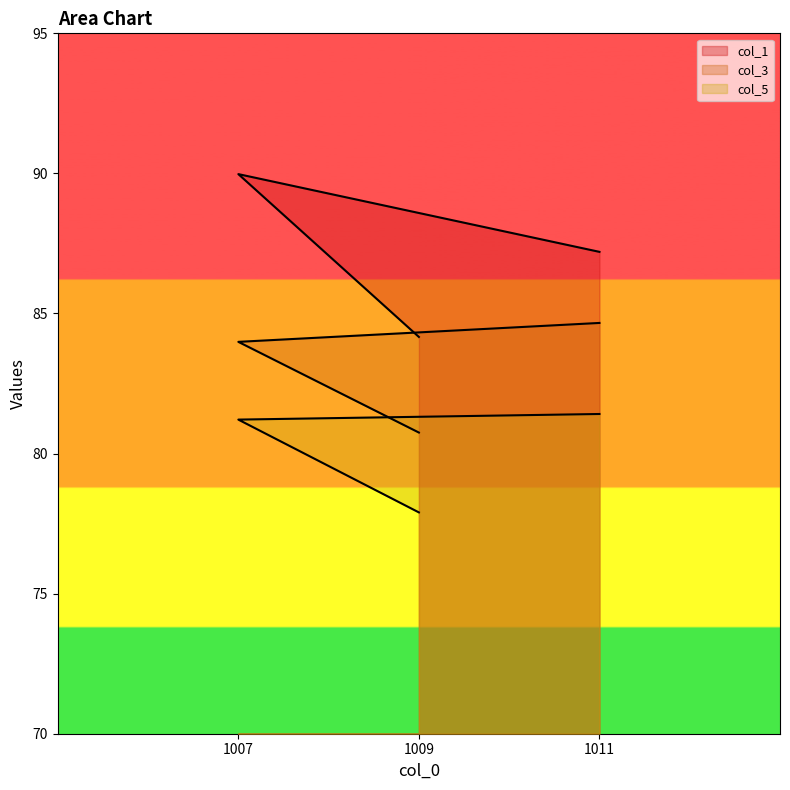

What are all the series names shown in the legend?

col_1, col_3, col_5